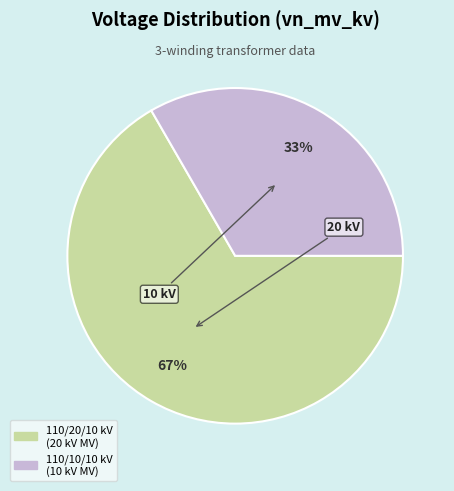

Is there any slice that represents more than half of the pie?

Yes